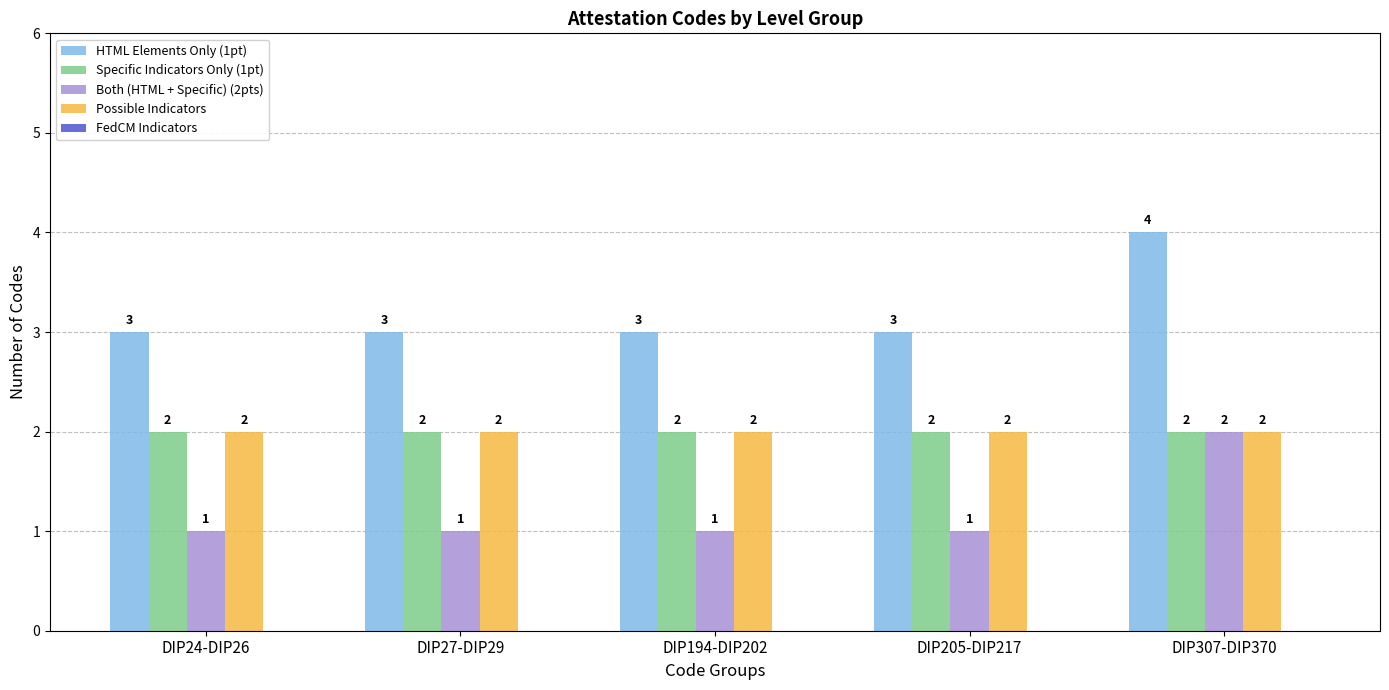

What is the sum of the Specific Indicators Only (1pt) values at DIP205-DIP217 and DIP307-DIP370?

4